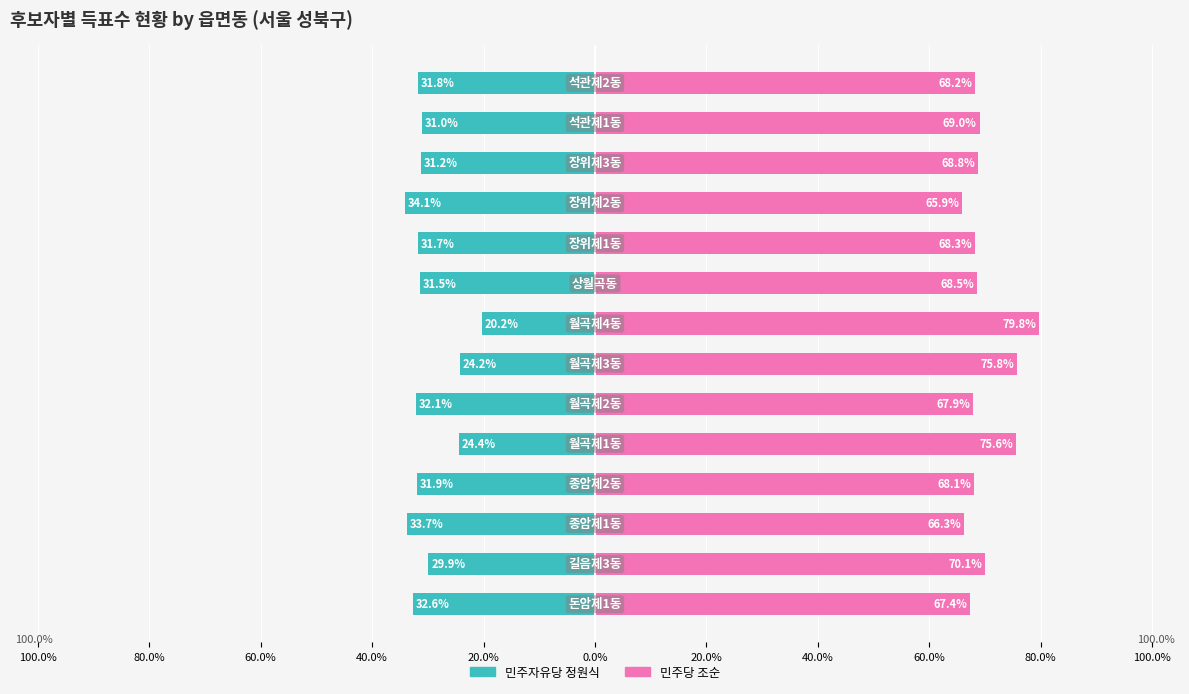

Rank the series by their maximum value, from highest to lowest.

민주당조순, 민주자유당정원식